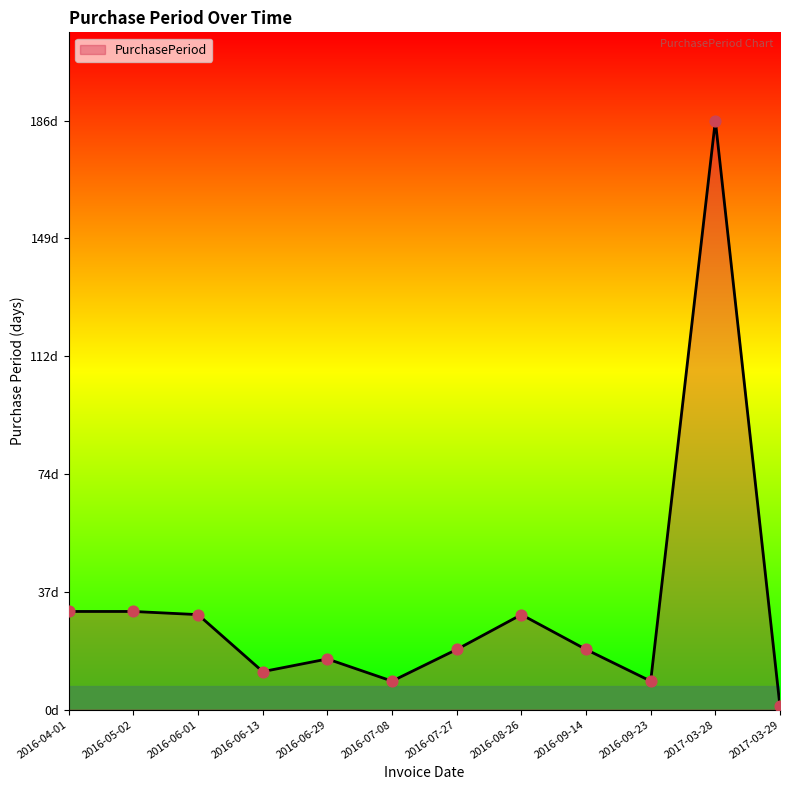

What is the change in value from 2016-05-02 to 2016-06-29?

-15